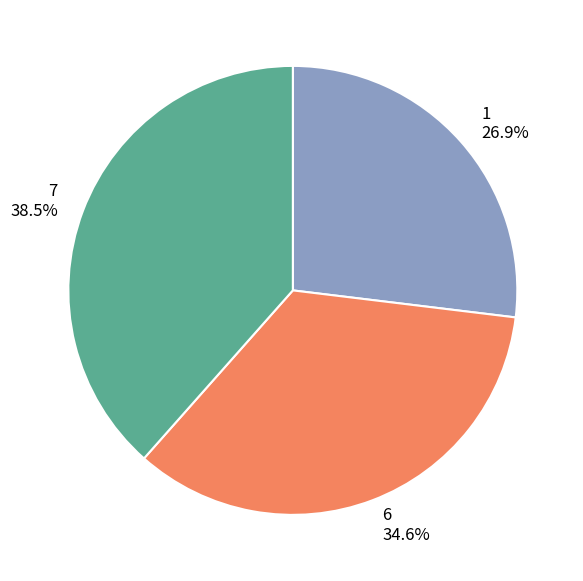

Count the number of slices in the pie.

3